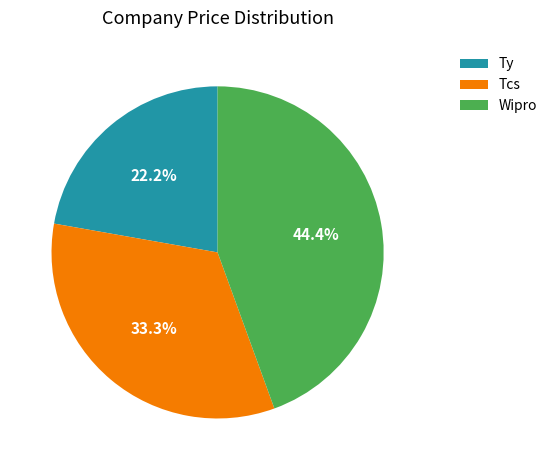

What percentage is the Wipro slice, to the nearest percent?

44%